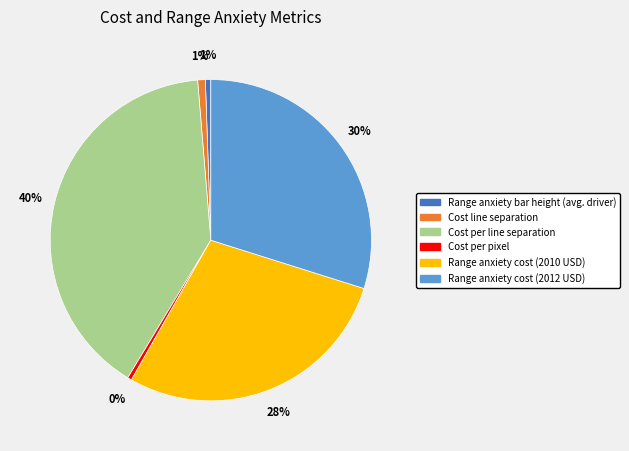

Count the number of slices in the pie.

6